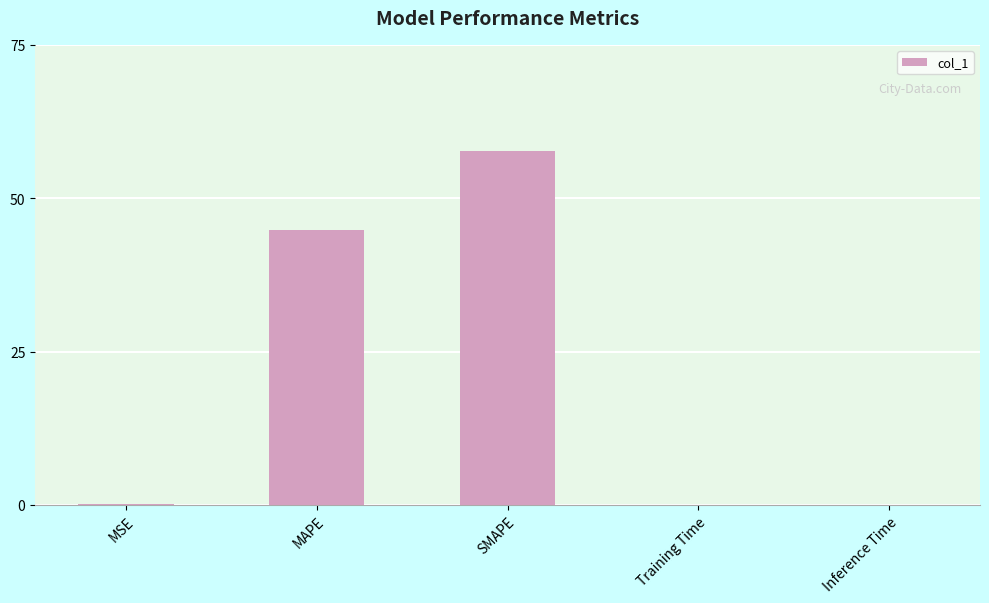

What is the sum of all values?

102.8